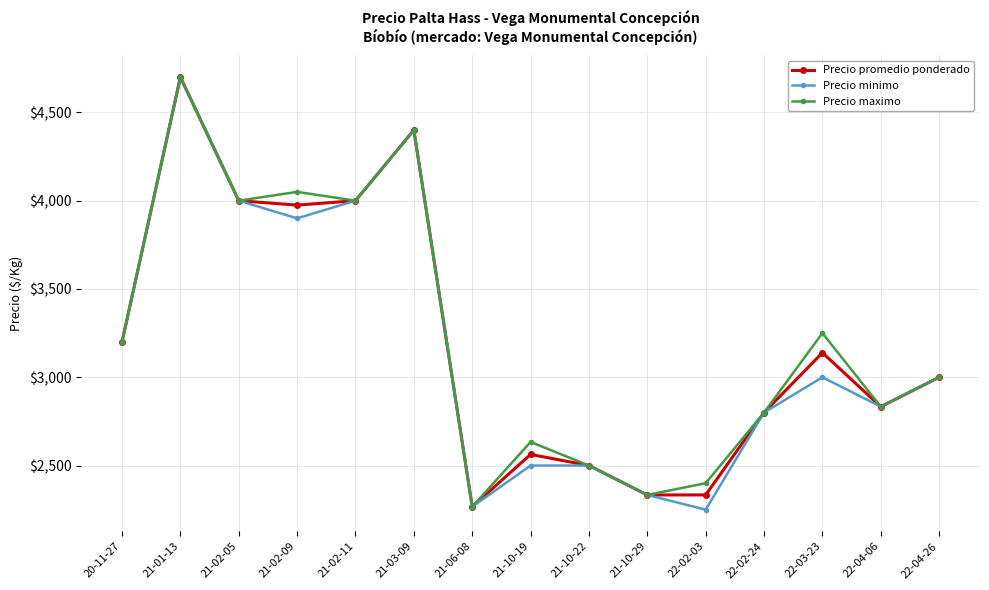

What is the average value of the Precio promedio ponderado series?

3202.9